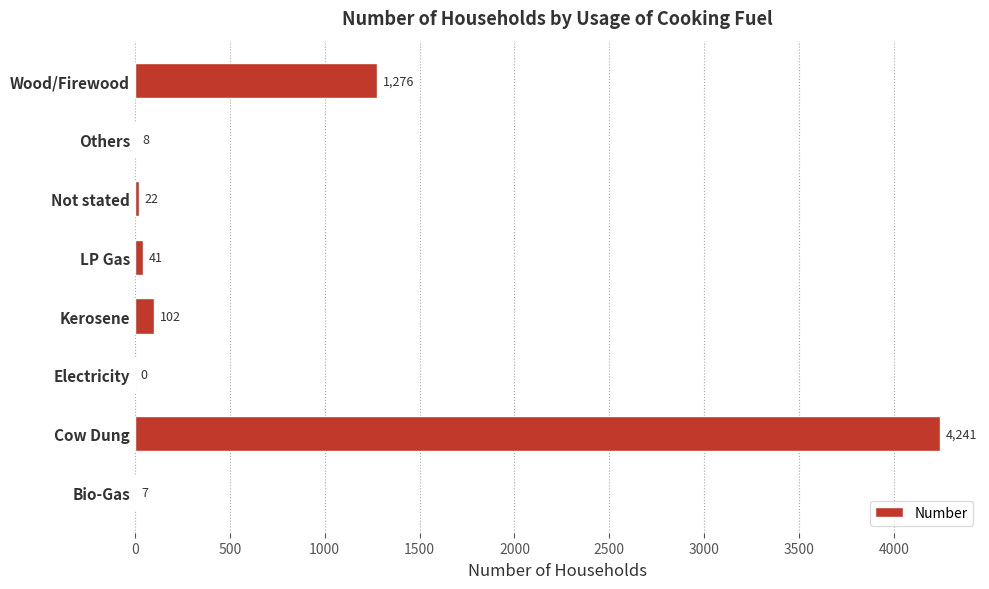

How many categories are shown in the chart?

8